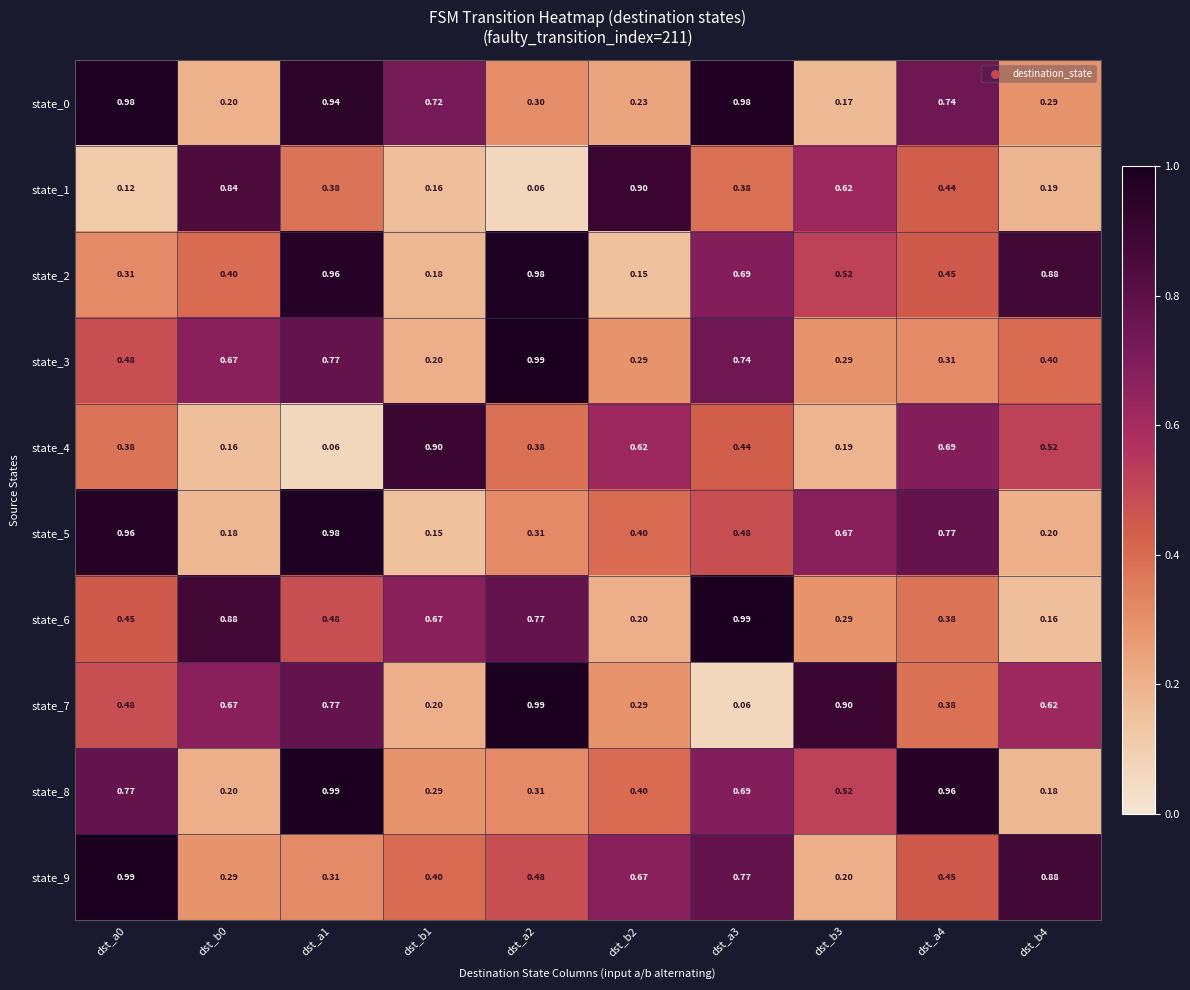

At which category is the sum across all series the highest?

dst_a1